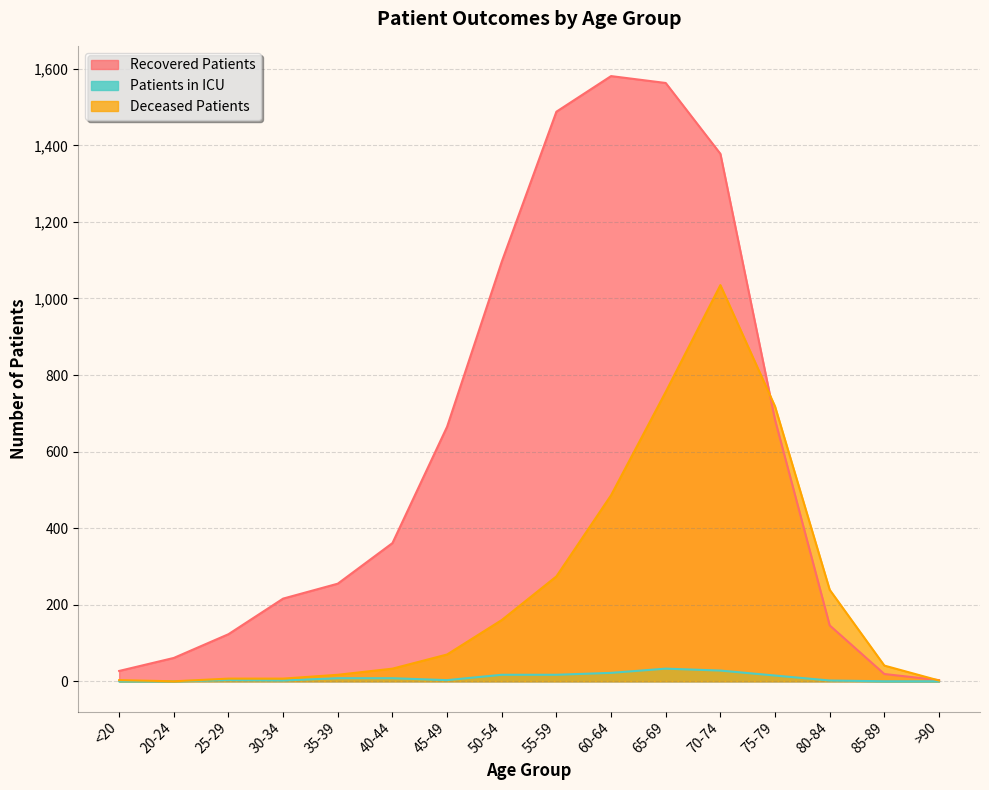

What is the spread (max minus min) of values at 25-29?

120